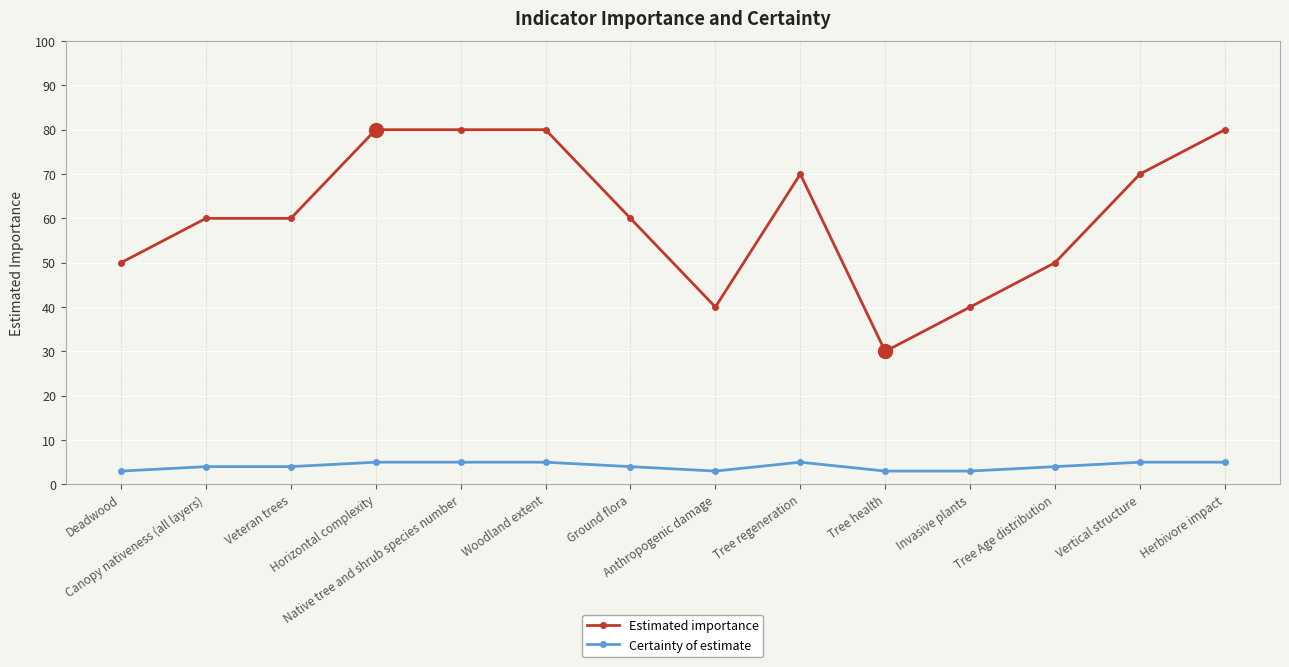

True or false: Estimated importance and Certainty of estimate intersect in this chart.

False